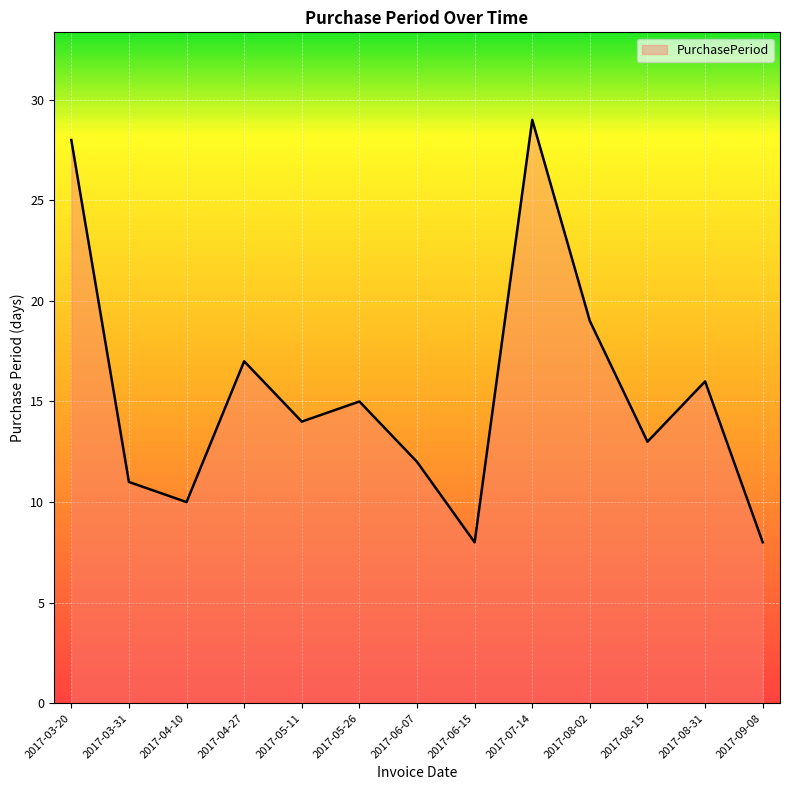

List the labels in order of value, largest first.

2017-07-14, 2017-03-20, 2017-08-02, 2017-04-27, 2017-08-31, 2017-05-26, 2017-05-11, 2017-08-15, 2017-06-07, 2017-03-31, 2017-04-10, 2017-06-15, 2017-09-08